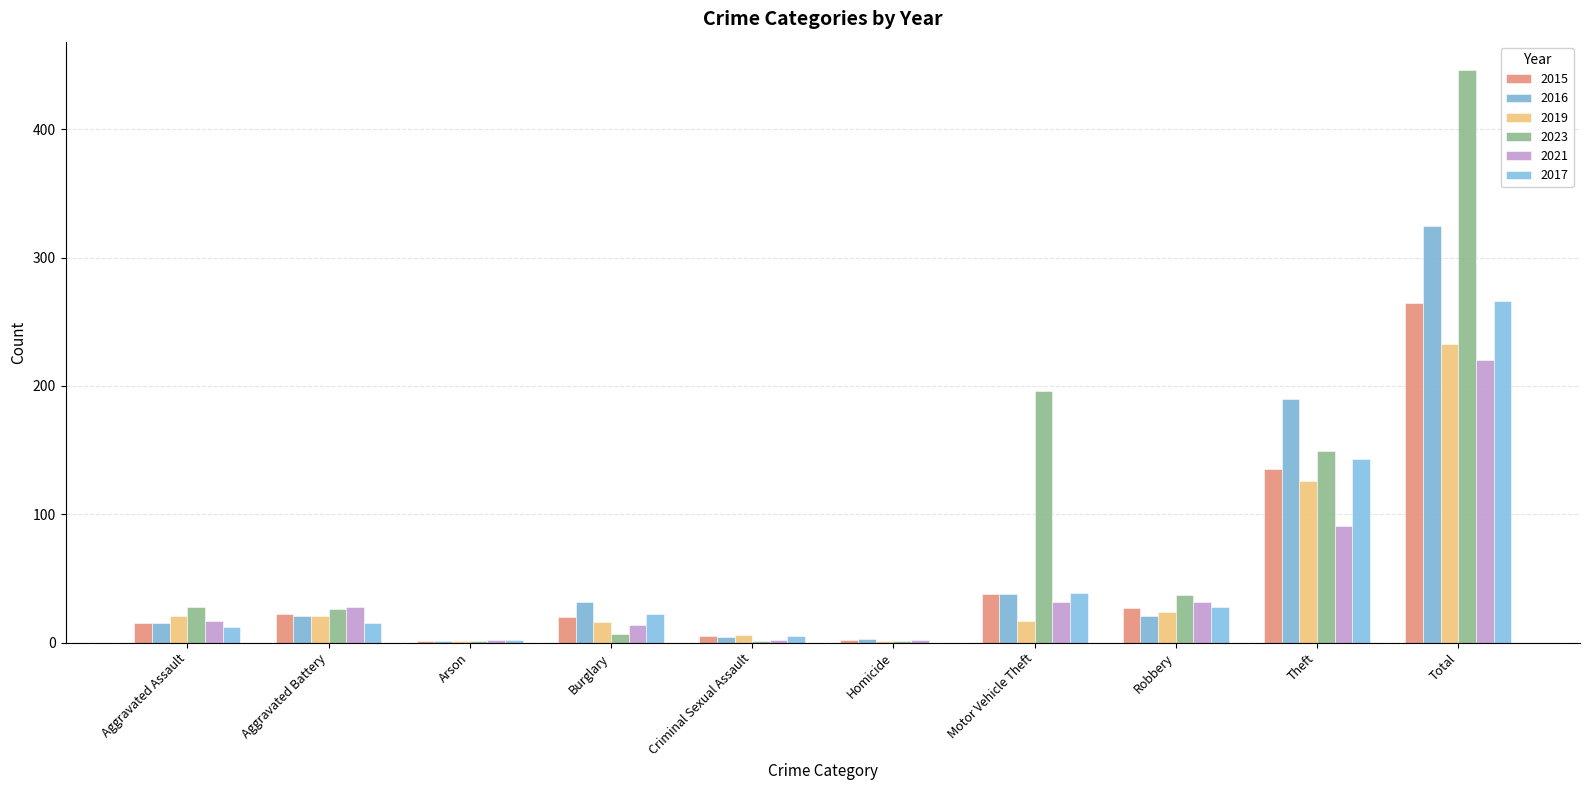

How many distinct data groups are displayed?

6